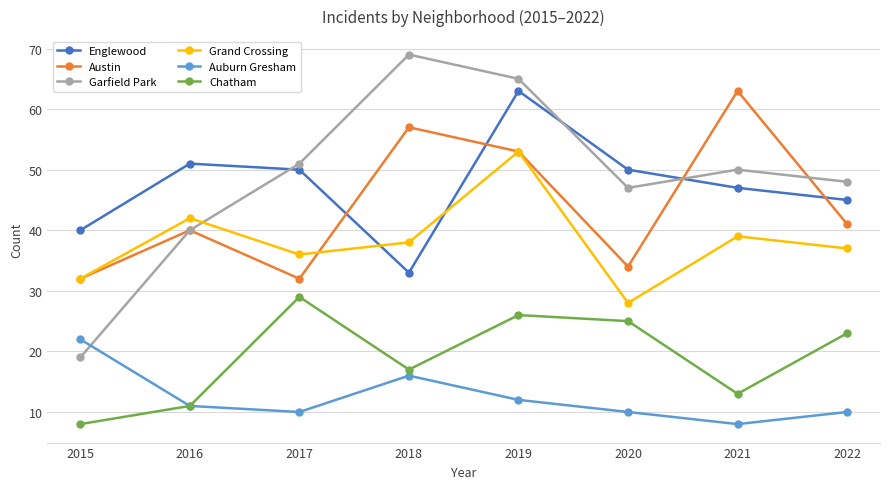

What is the total value across all series at 2020?

194